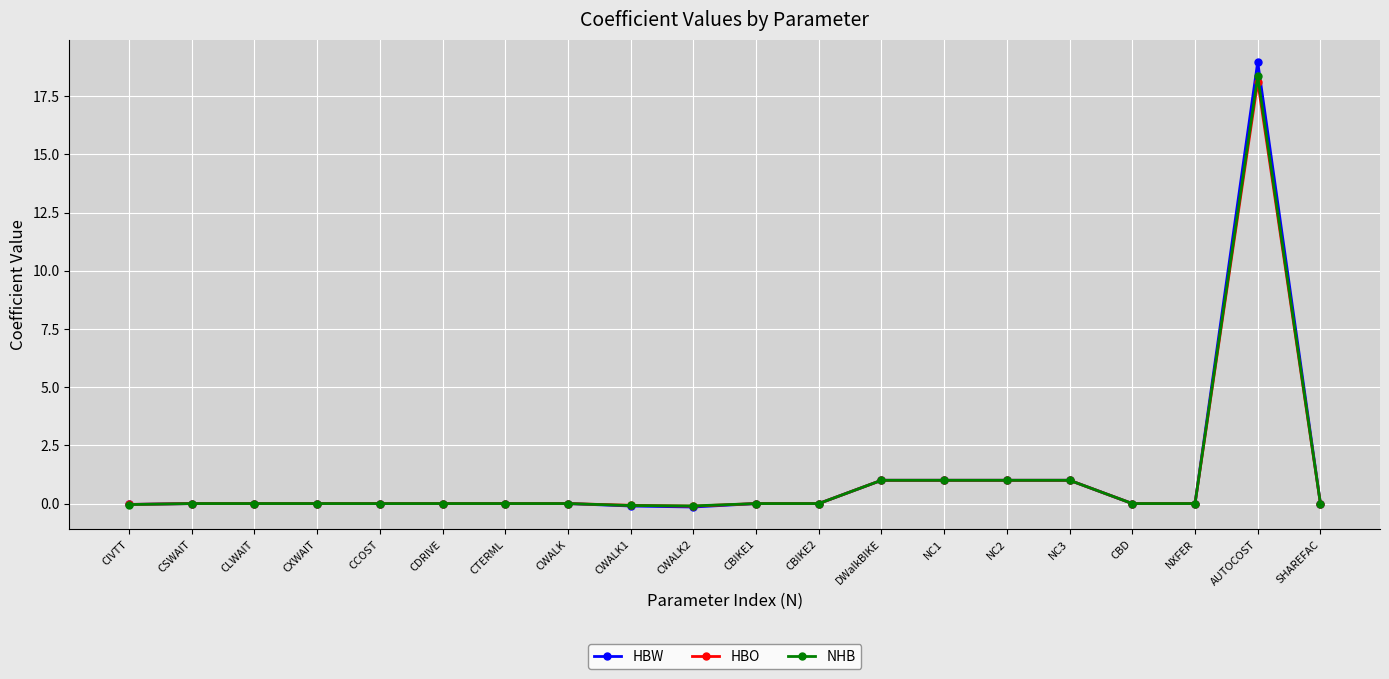

List the series in order of their peak value, lowest first.

HBO, NHB, HBW